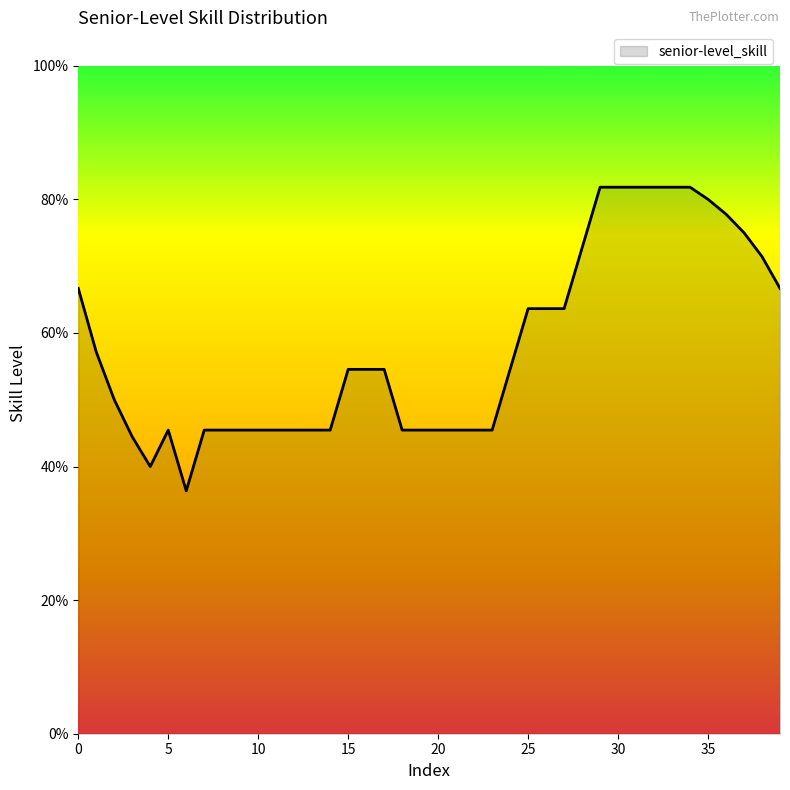

Does the chart have visible grid lines?

No